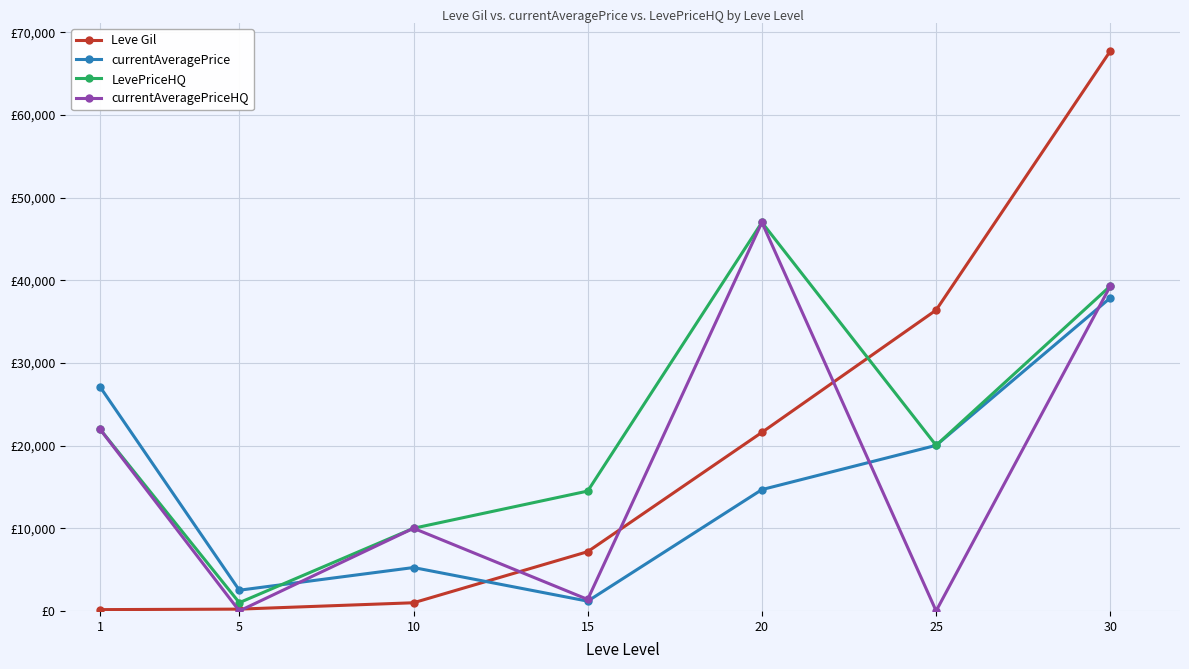

Which series has the largest total across all categories?

LevePriceHQ